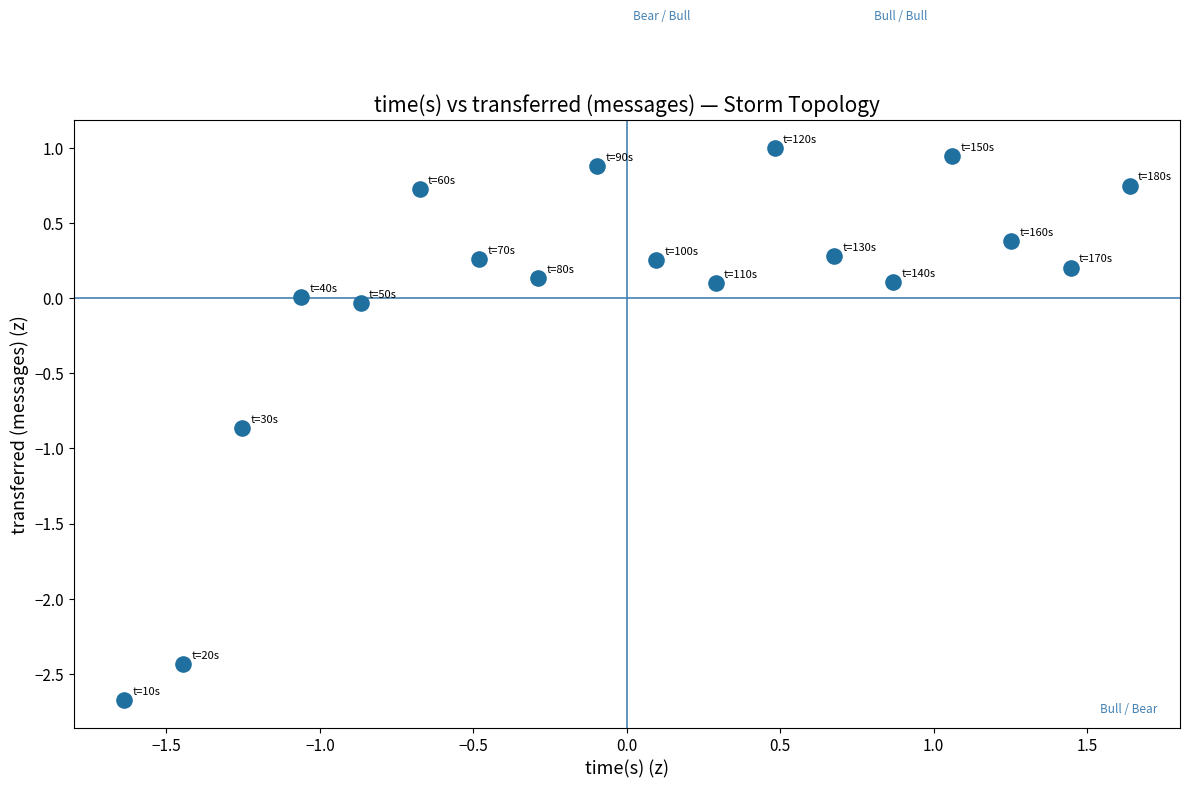

What is the range of Y values (max minus min)?

3.7